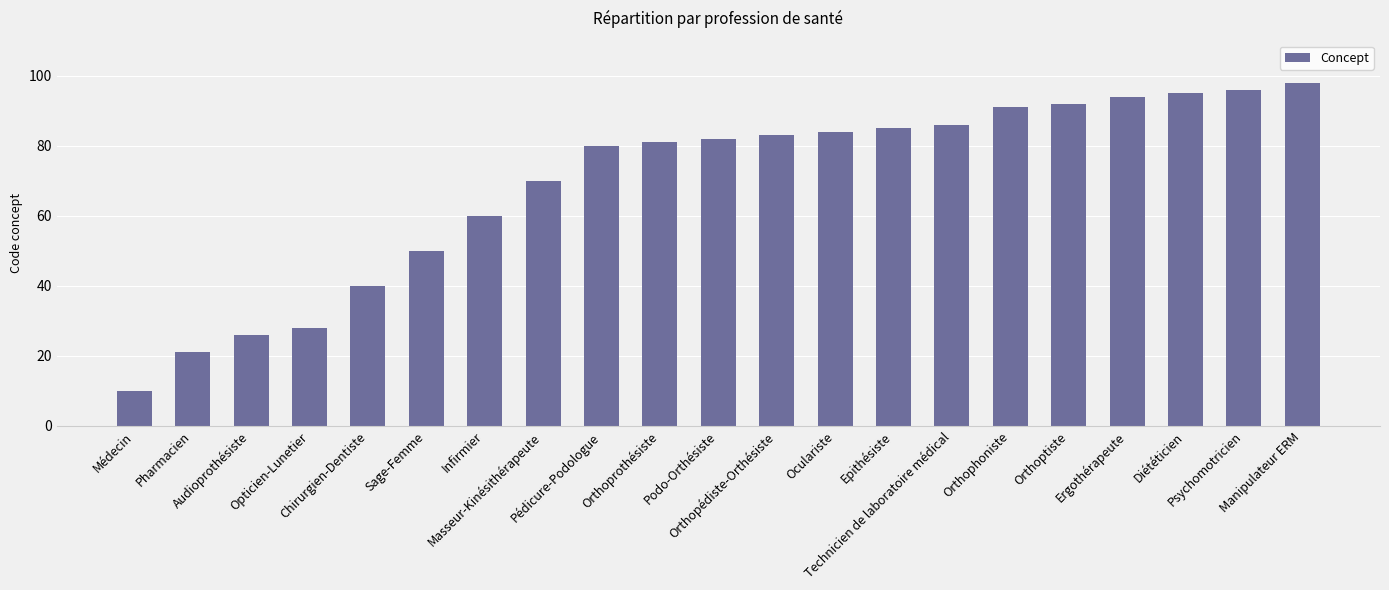

Which category has the lowest value across all series?

Médecin